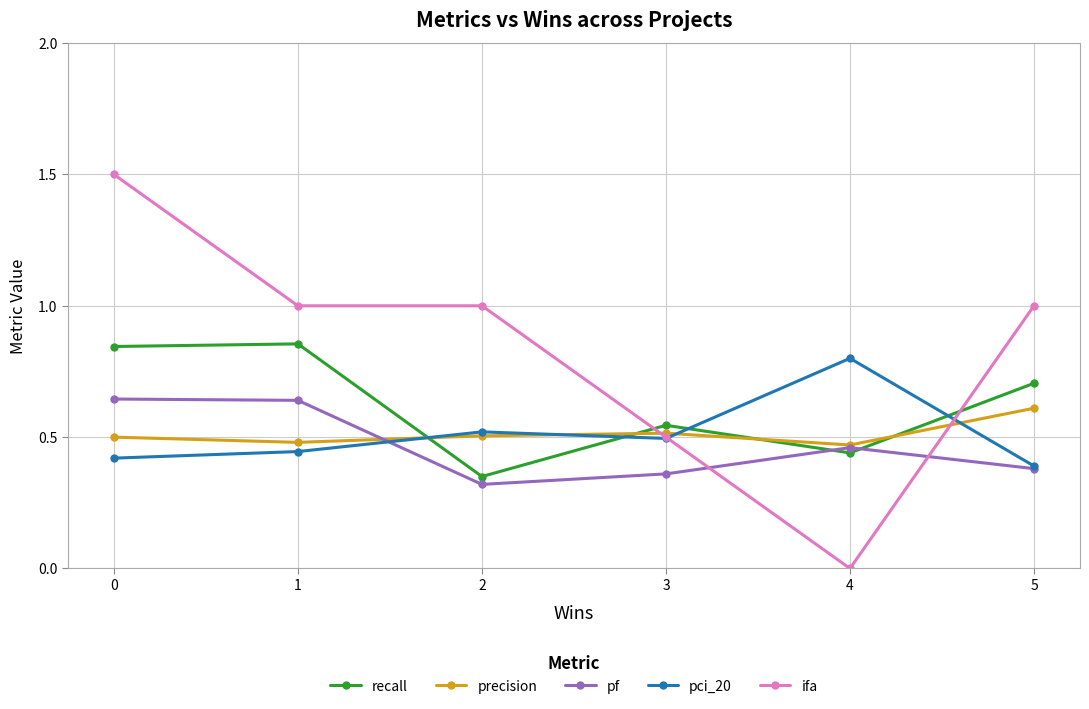

After their last crossing, which series has the higher values: pf or ifa?

ifa